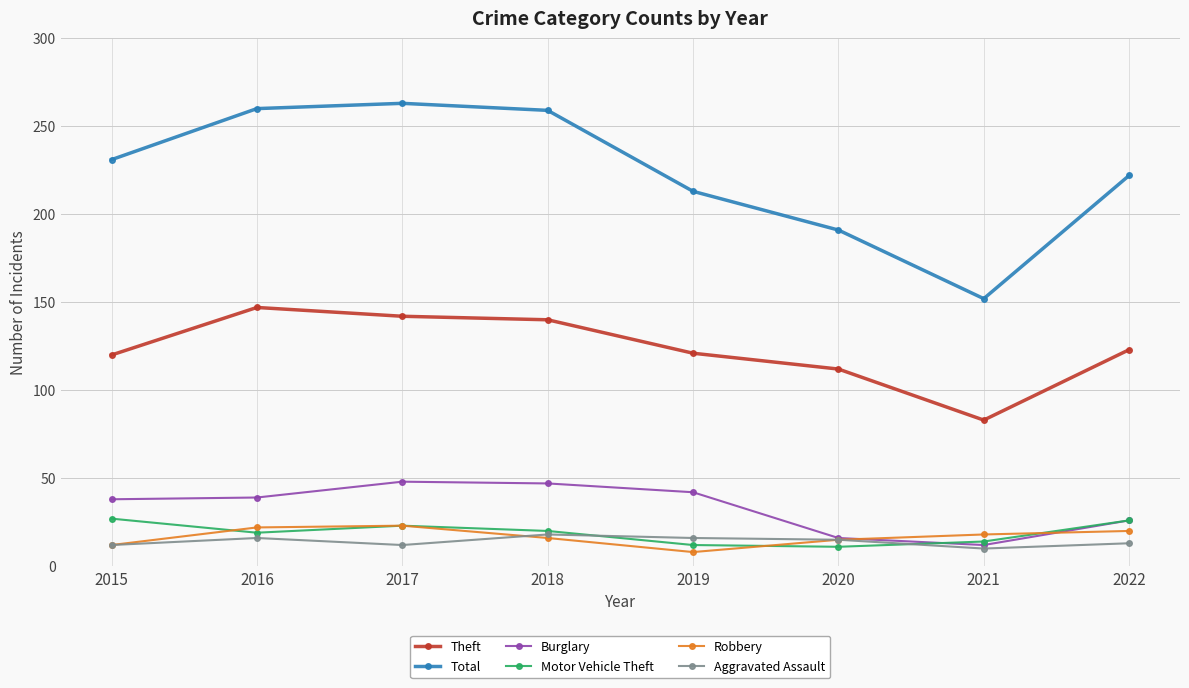

True or false: Total and Robbery cross at least once.

False